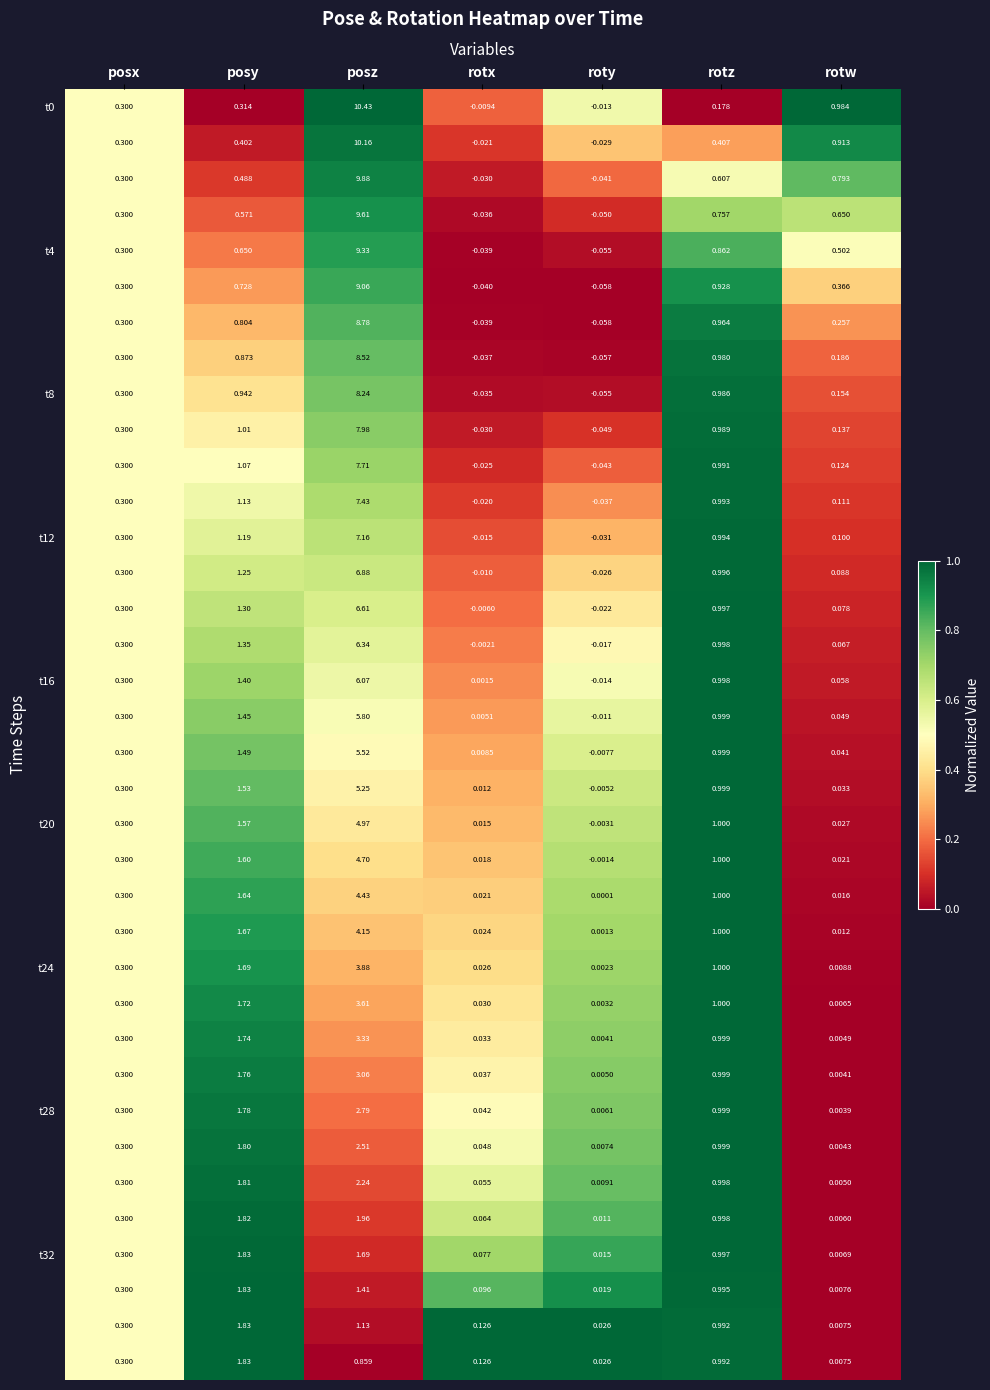

At which category is the sum across all series the highest?

posz